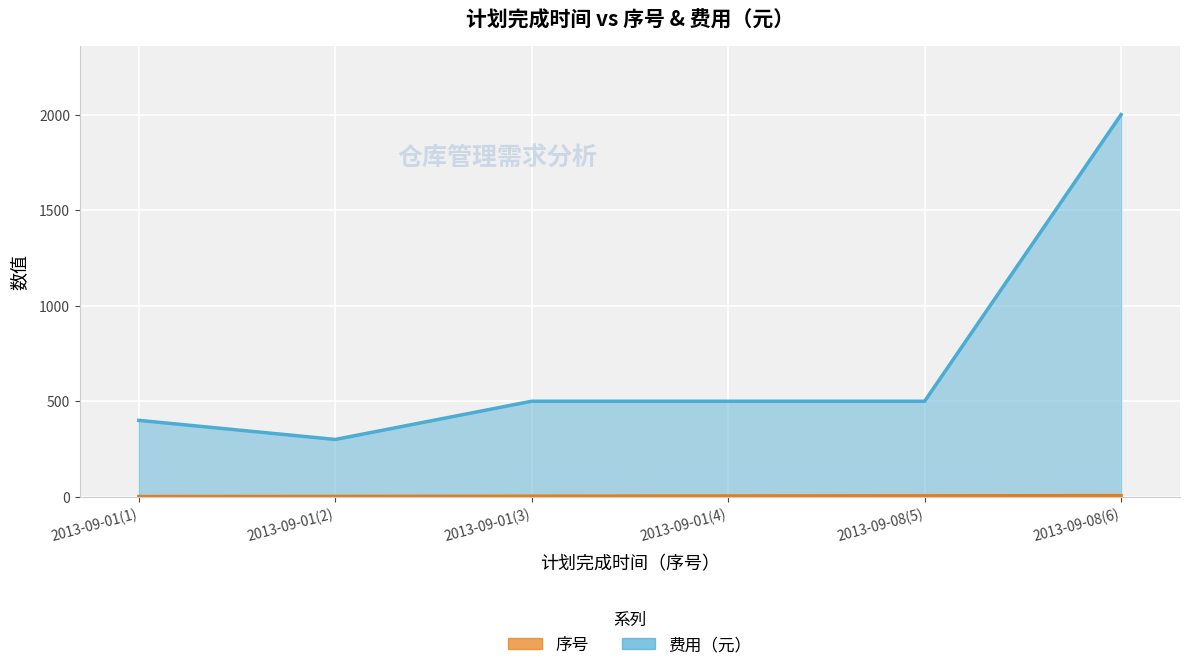

What is the value of the 序号 point at the 6th from the left?

6